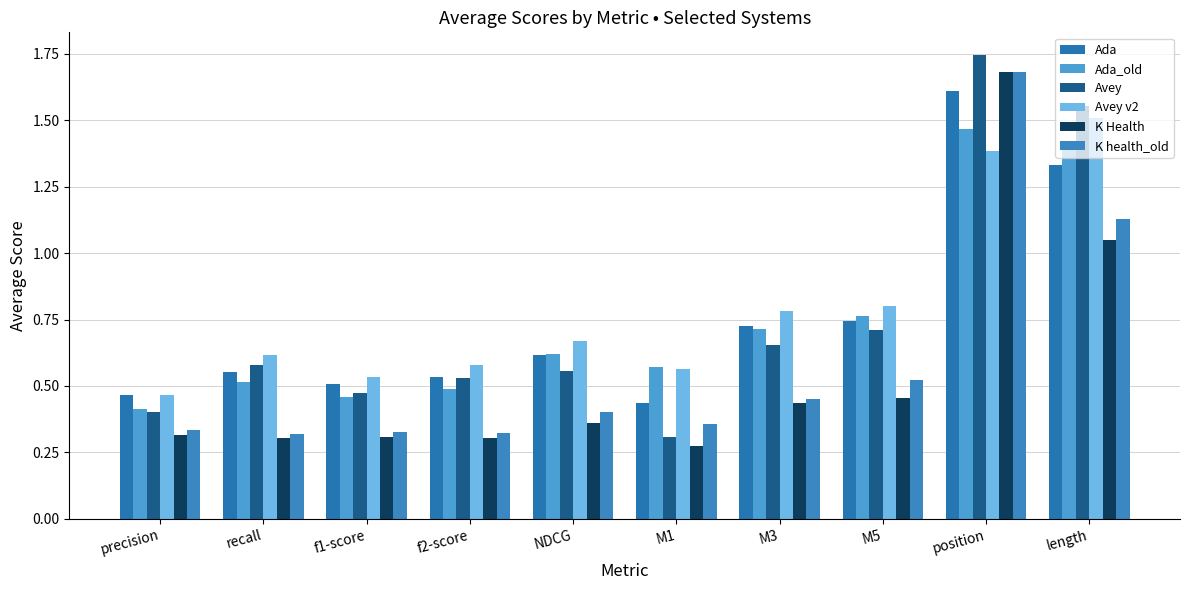

What is the sum of the Ada values at precision and f1-score?

1.0